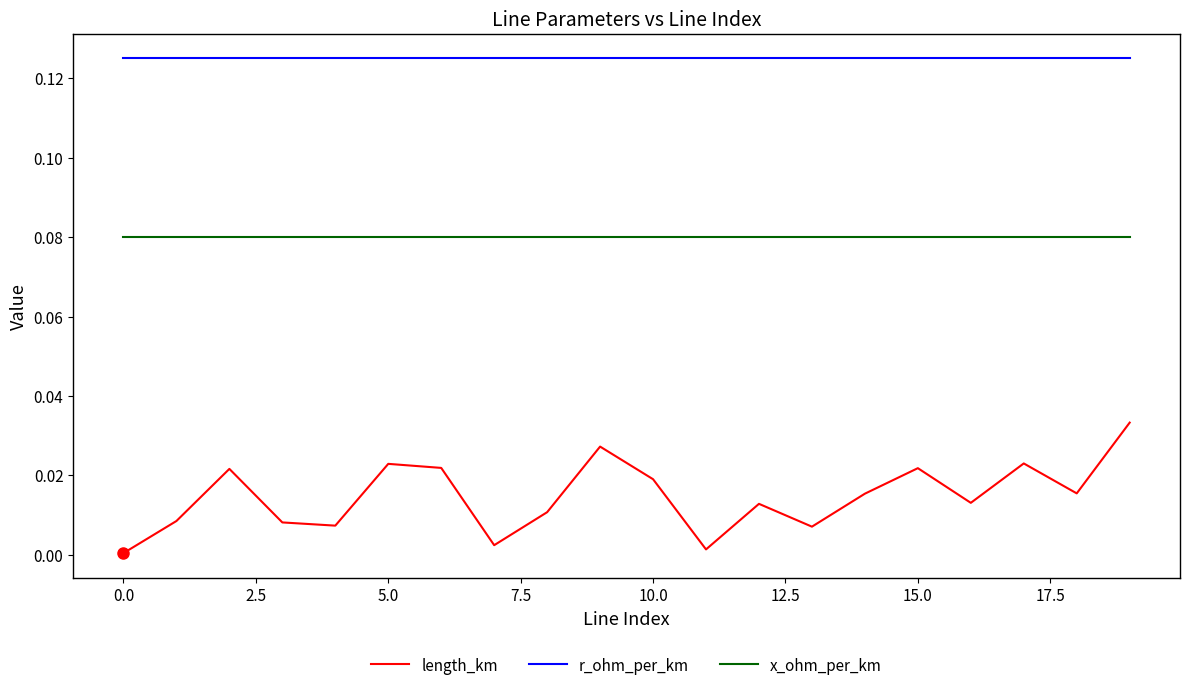

True or false: r_ohm_per_km and x_ohm_per_km cross at least once.

False